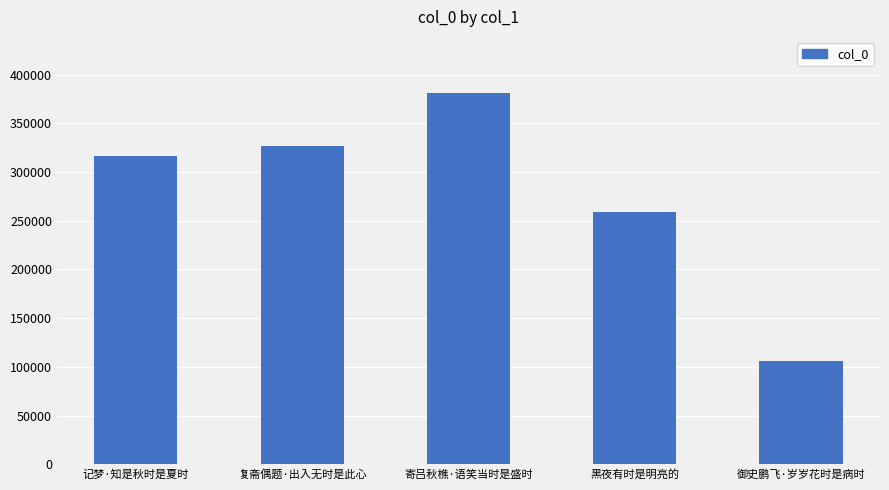

Which has a higher value, 御史鹏飞·岁岁花时是病时 or 黑夜有时是明亮的?

黑夜有时是明亮的